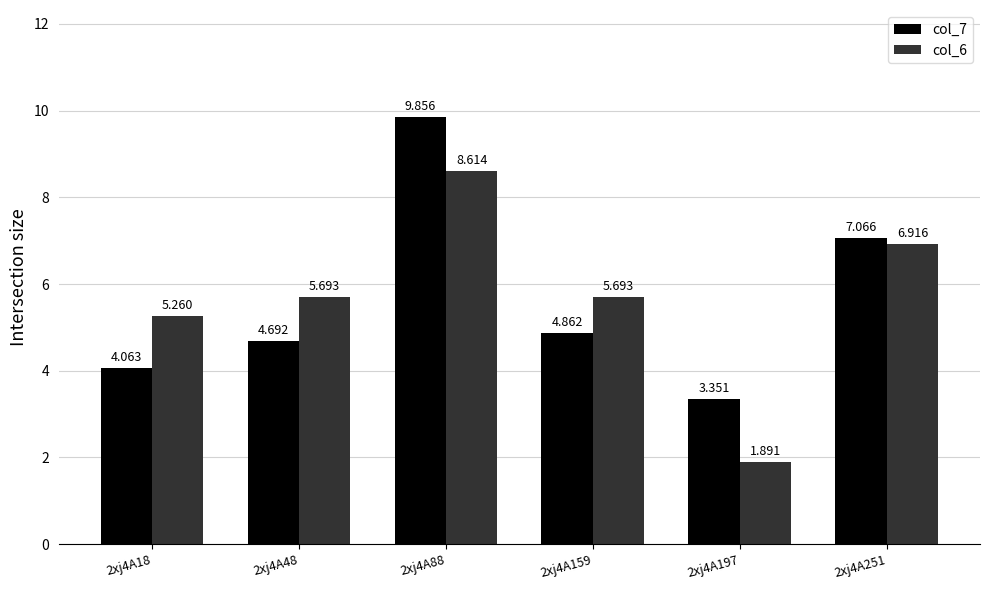

Are the bars grouped side by side (vs. stacked)?

Yes